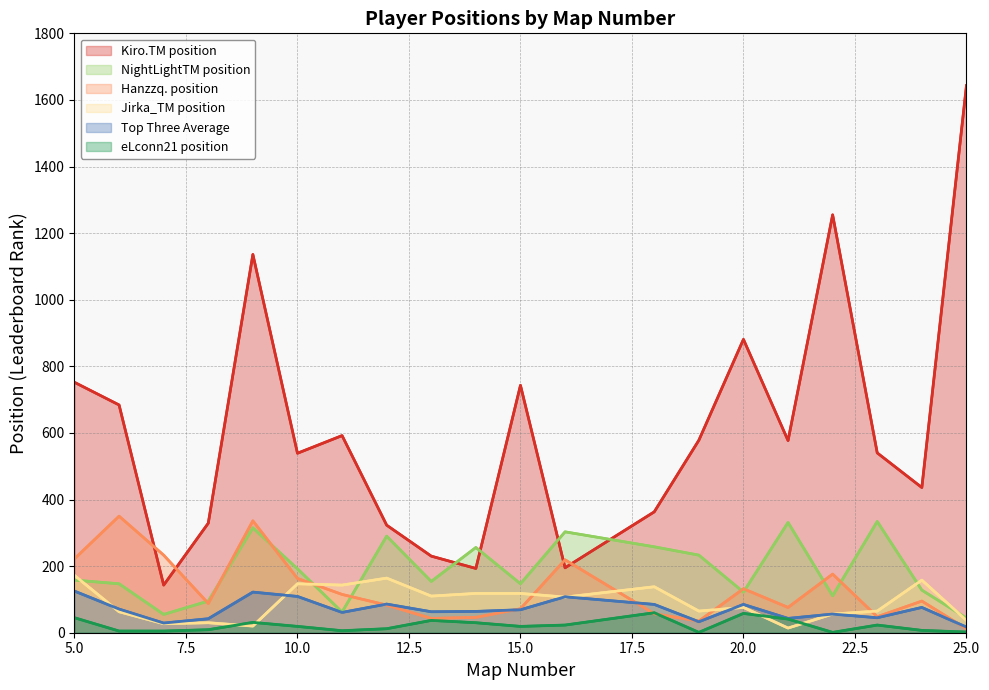

What are all the series names shown in the legend?

Kiro.TM position, NightLightTM position, Hanzzq. position, Jirka_TM position, Top Three Average, eLconn21 position